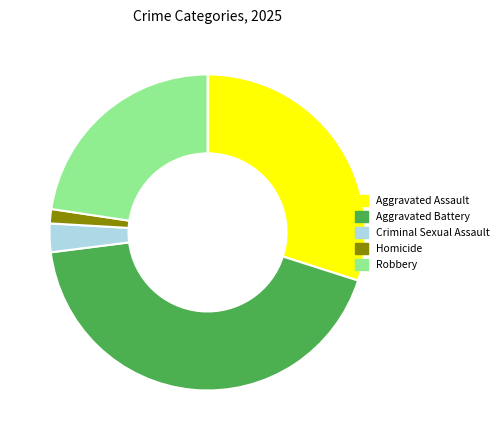

Rank the categories by value from lowest to highest.

Homicide, Criminal Sexual Assault, Robbery, Aggravated Assault, Aggravated Battery